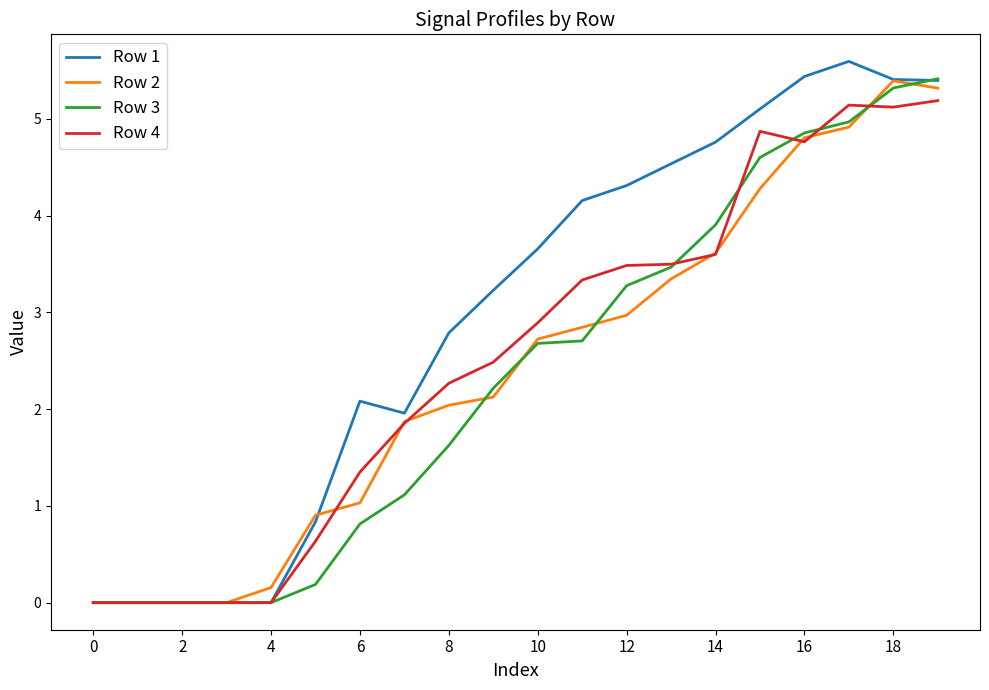

Which series has the largest total across all categories?

Row 1